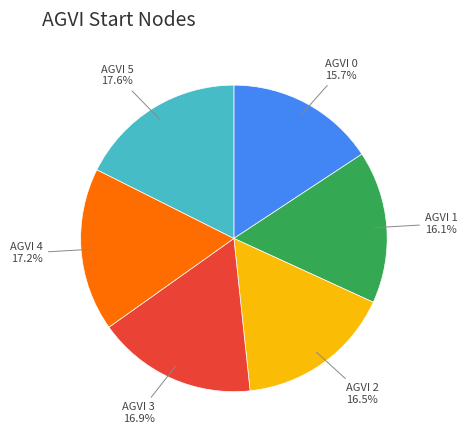

Is there a majority slice in this chart?

No